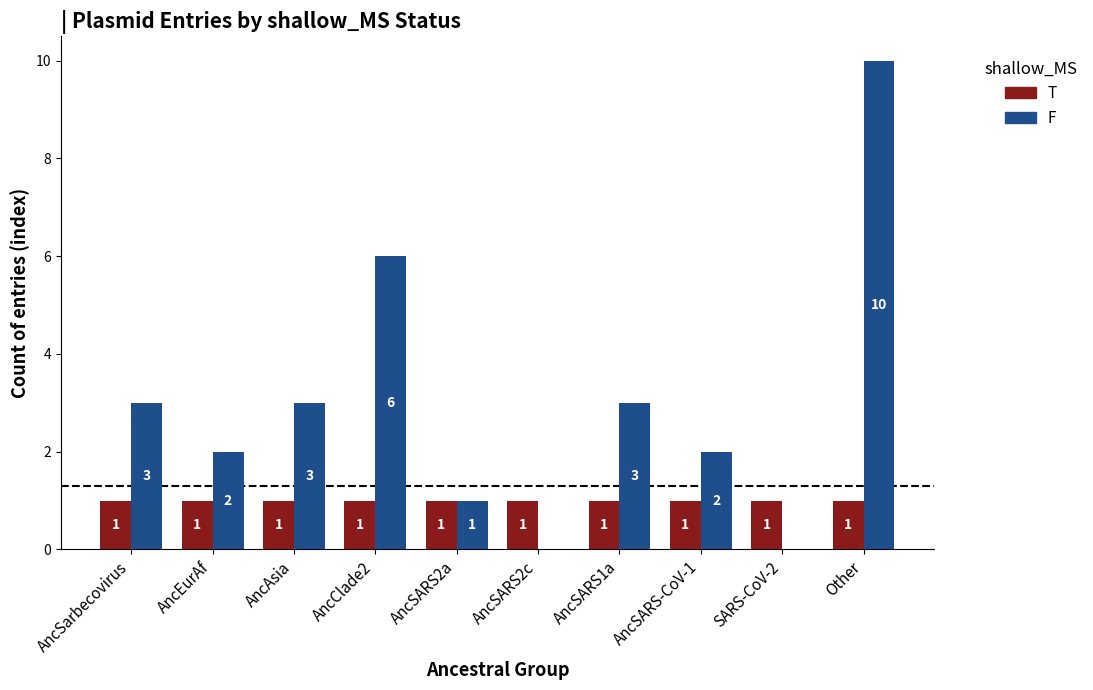

What is the total value across all series at AncSARS-CoV-1?

3